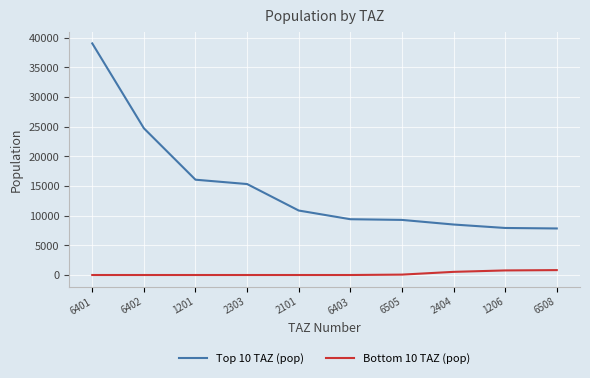

How many lines are shown in the chart?

2